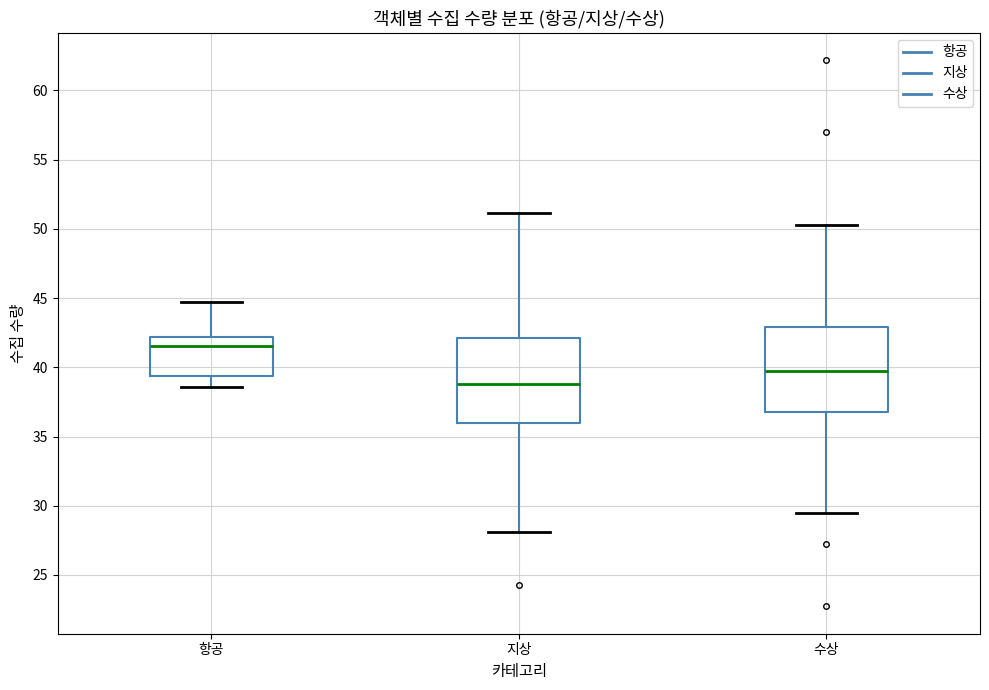

Reading left to right, transcribe this box plot: for each box, give where its median line is, the range the box spans, and where its two whiskers end, as read against the y-axis. The values are not printed on the chart, so give them approximately, as read against the axis.

항공: median 41.5, box 39.5 to 42.0, whiskers 38.5 to 44.5
지상: median 39.0, box 36.0 to 42.0, whiskers 28.0 to 51.0
수상: median 39.5, box 36.5 to 43.0, whiskers 29.5 to 50.5